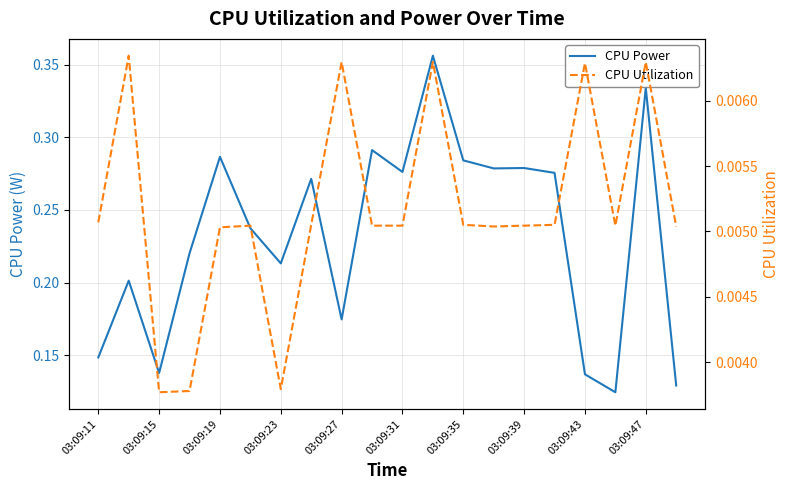

True or false: CPU Power has more than 1 interior local peaks.

True